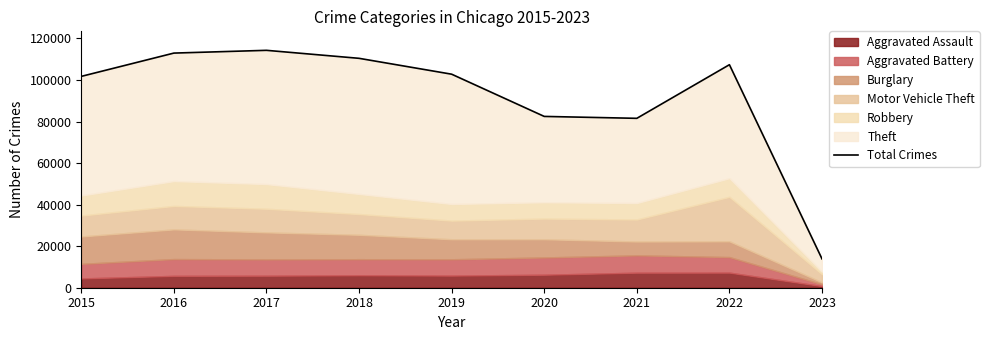

Rank the categories by value from lowest to highest.

2023, 2021, 2020, 2015, 2019, 2022, 2018, 2016, 2017